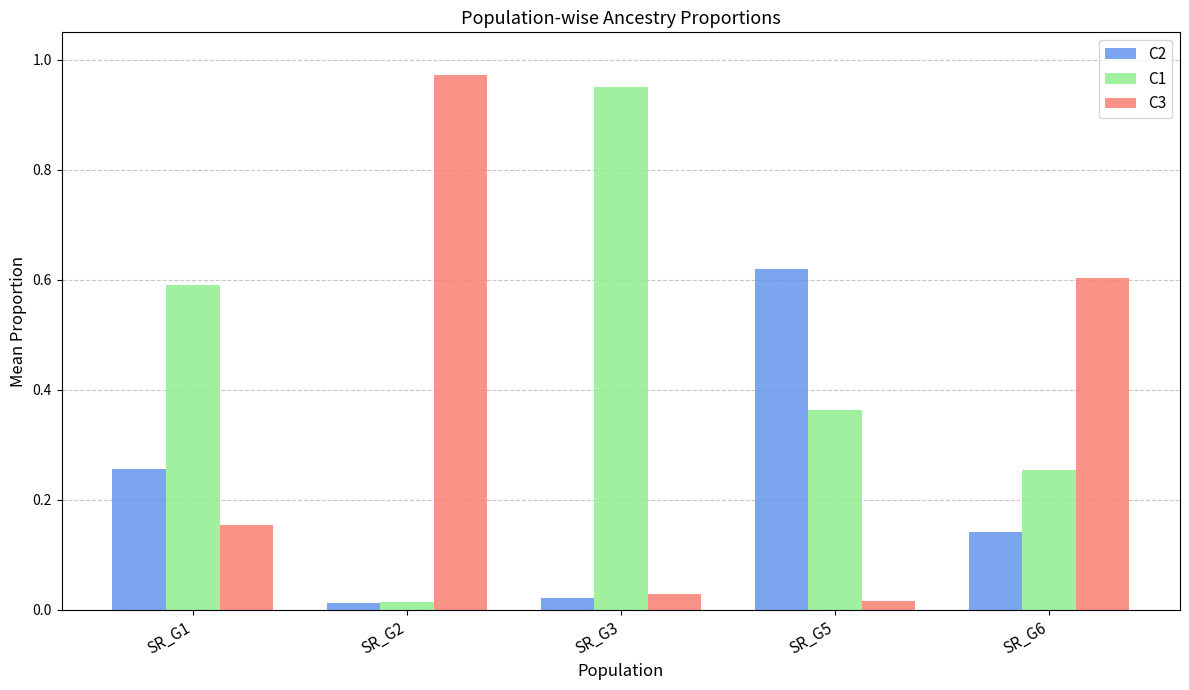

What is the sum of all C1 values?

2.2